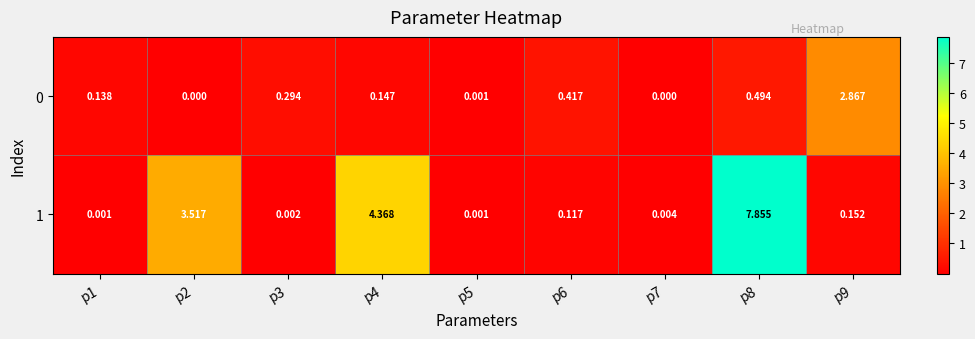

What is the difference between the highest and lowest values at p9?

2.7